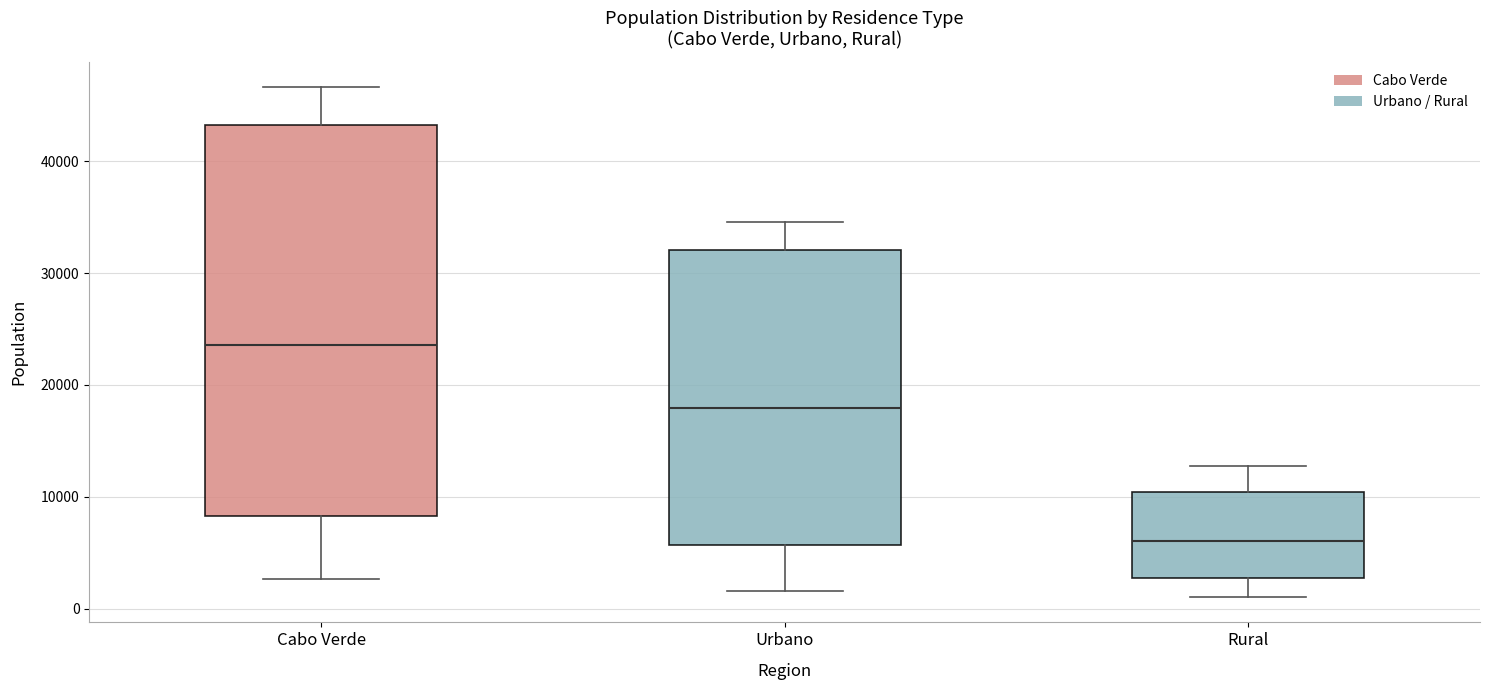

Which box's median line is the lowest?

Rural